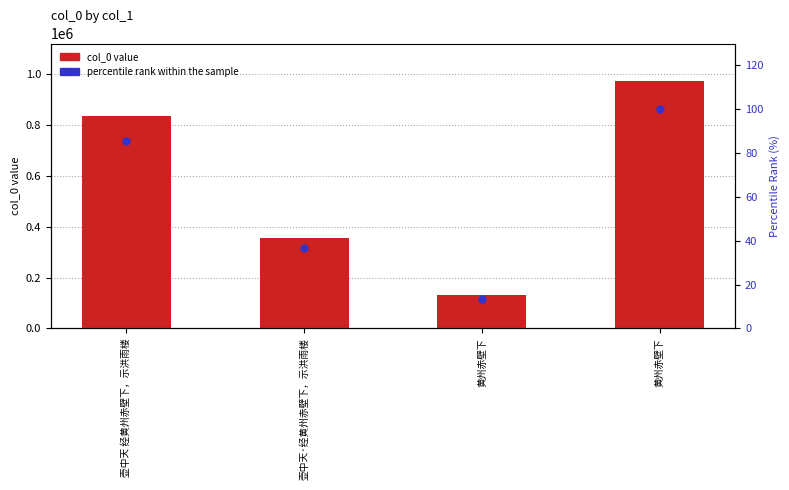

At how many categories does at least one series exceed 220779?

3